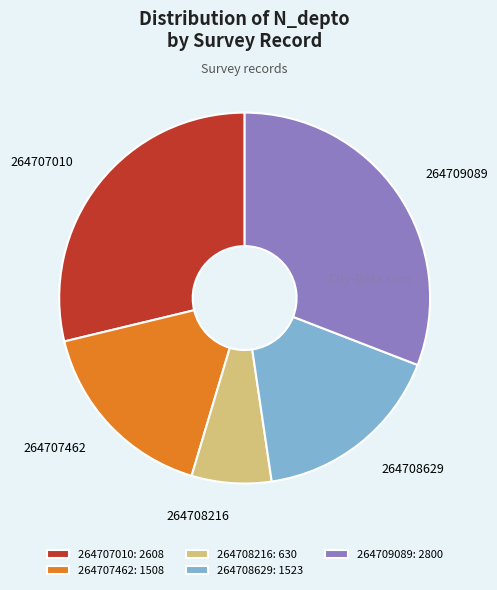

How many slices are in this pie chart?

5